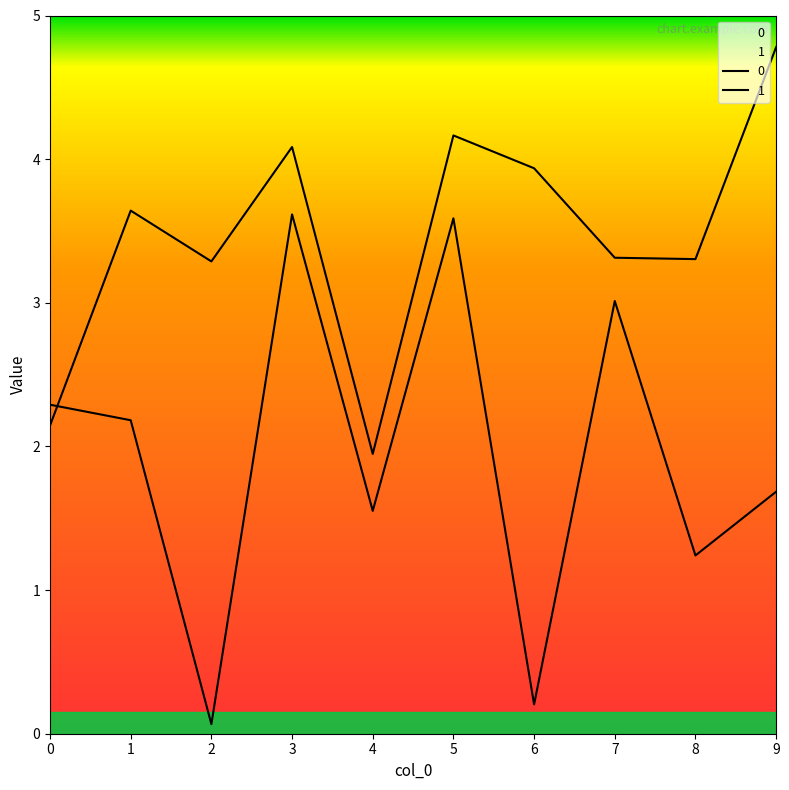

What are all the series names shown in the legend?

0, 1